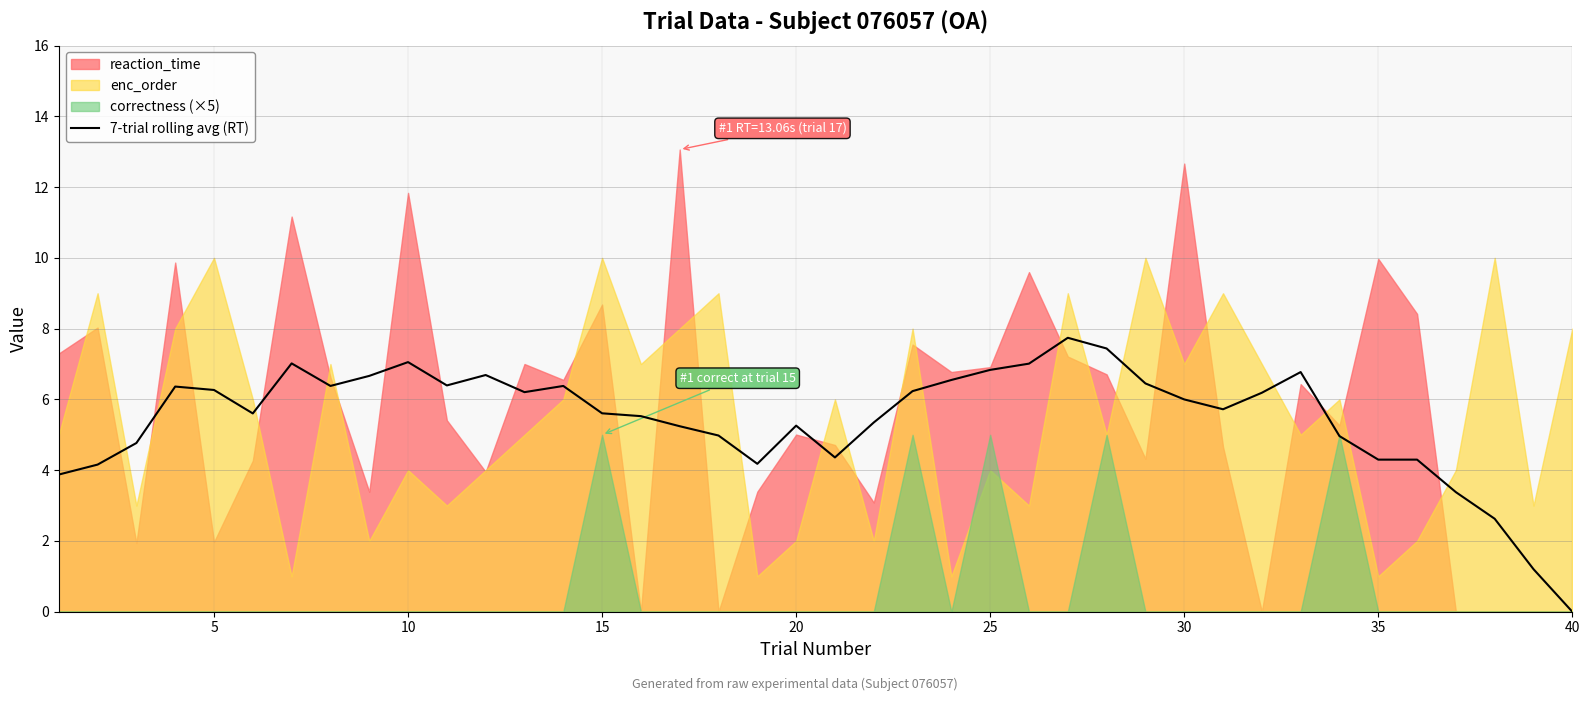

What is the highest value of the 7-trial rolling avg (RT) series?

7.7